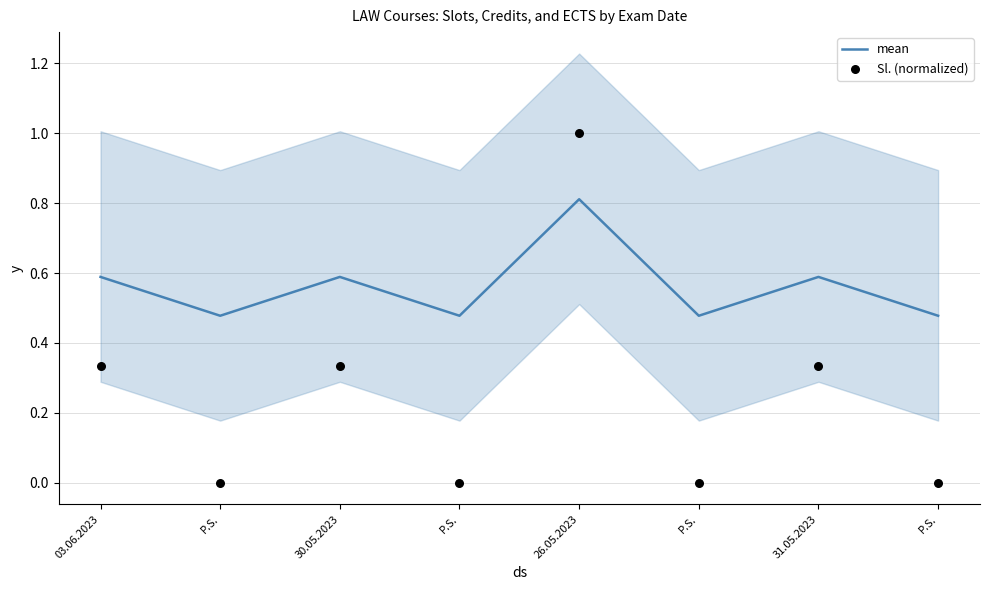

At which category is the sum across all series the highest?

26.05.2023